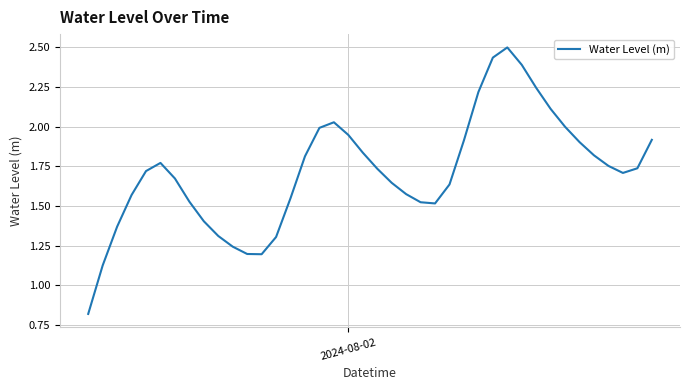

What is the maximum value shown in the chart?

2.5